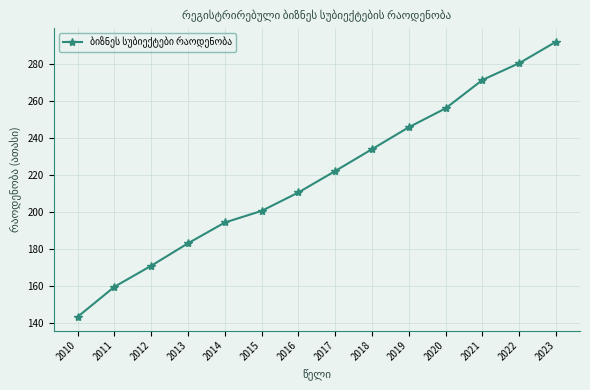

Which category has the highest value across all series?

2023